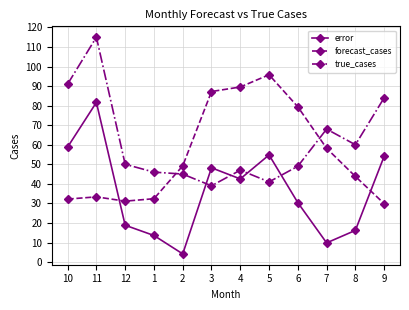

How many series are shown in this chart?

3